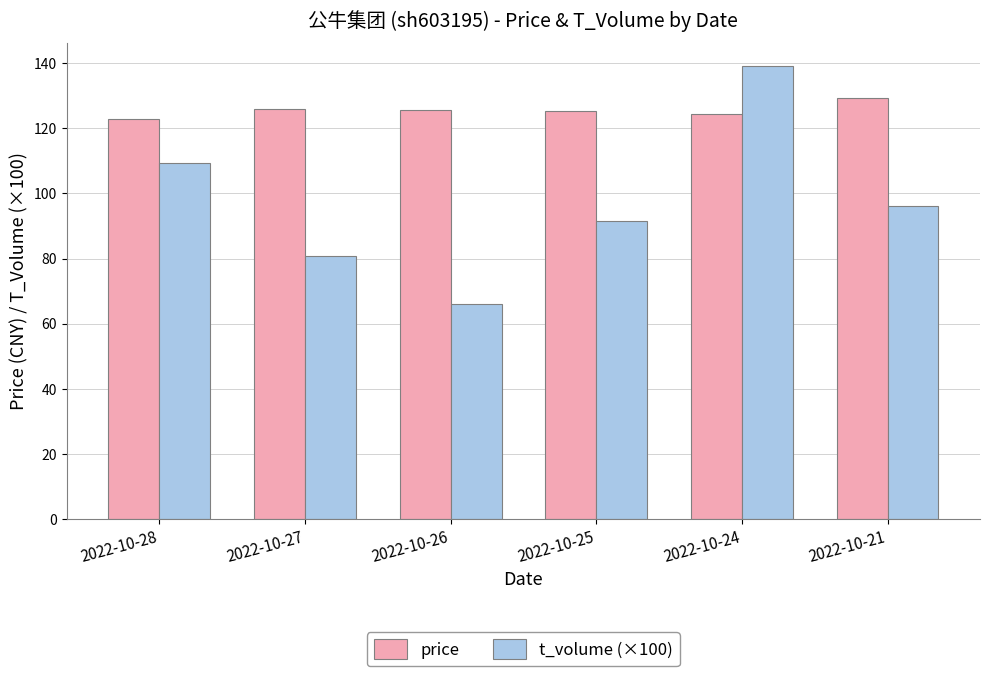

How many bars are there in each group?

2